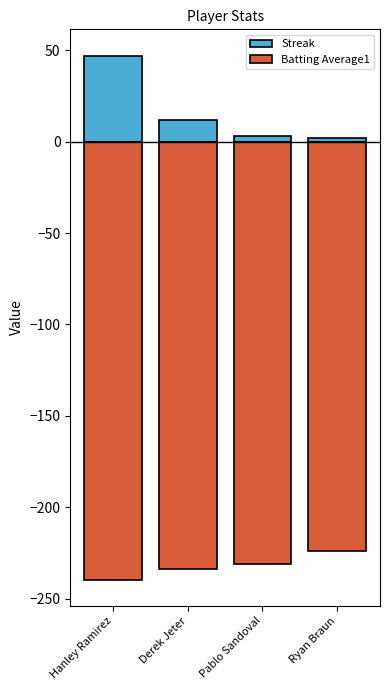

Reading right to left, extract all data points from this chart.

Streak: 2.0	3.0	12.0	47.0
Batting Average1: -224.0	-231.0	-233.8	-239.4